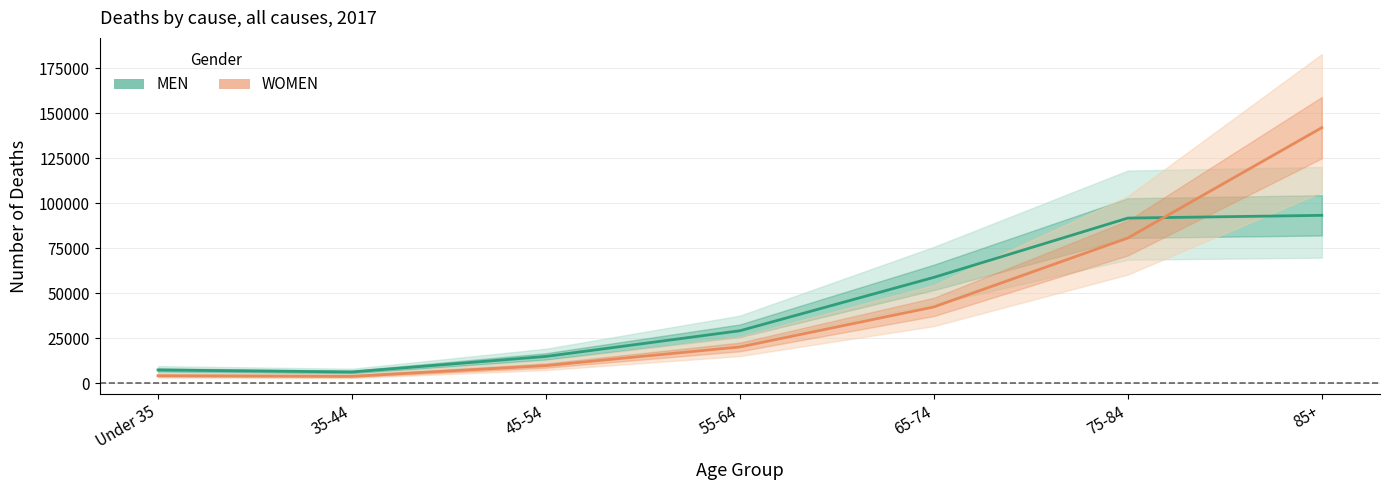

Reading left to right, extract all data points from this chart.

MEN: Under 35=7360	35-44=6239	45-54=14881	55-64=29162	65-74=58832	75-84=91789	85+=93316
WOMEN: Under 35=4171	35-44=3818	45-54=9779	55-64=20167	65-74=42411	75-84=80732	85+=142050